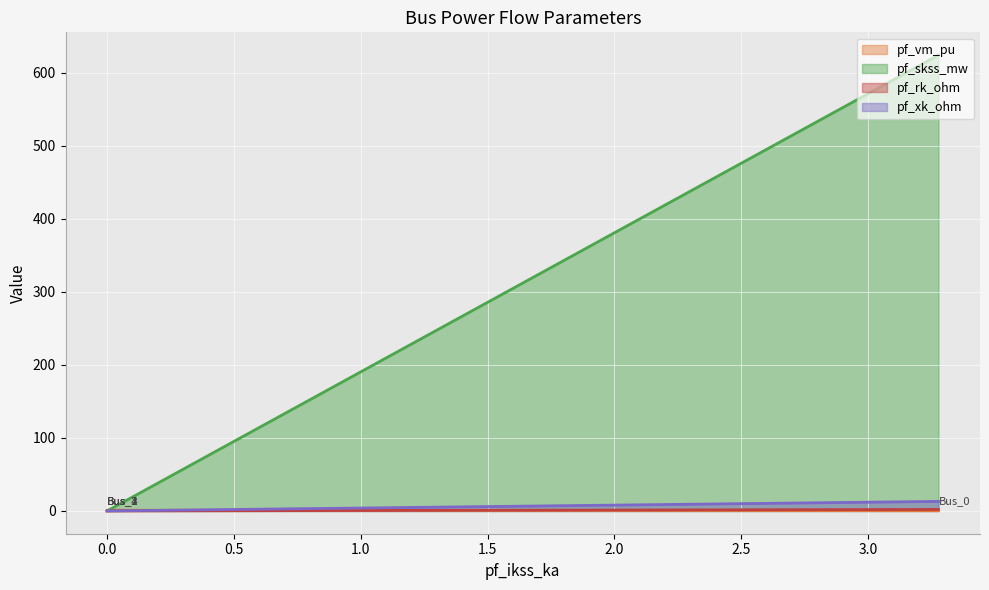

How many series are shown in this chart?

4